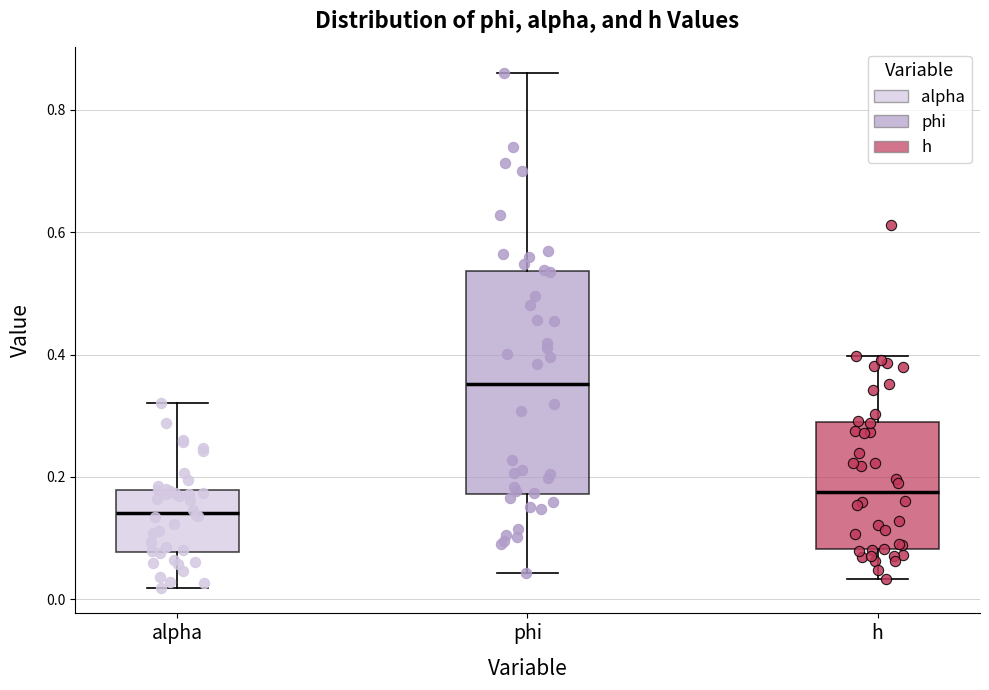

Reading left to right, transcribe this box plot: for each box, give where its median line is, the range the box spans, and where its two whiskers end, as read against the y-axis. The values are not printed on the chart, so give them approximately, as read against the axis.

alpha: median 0.14, box 0.08 to 0.18, whiskers 0.02 to 0.32
phi: median 0.36, box 0.18 to 0.54, whiskers 0.04 to 0.86
h: median 0.18, box 0.08 to 0.28, whiskers 0.04 to 0.40